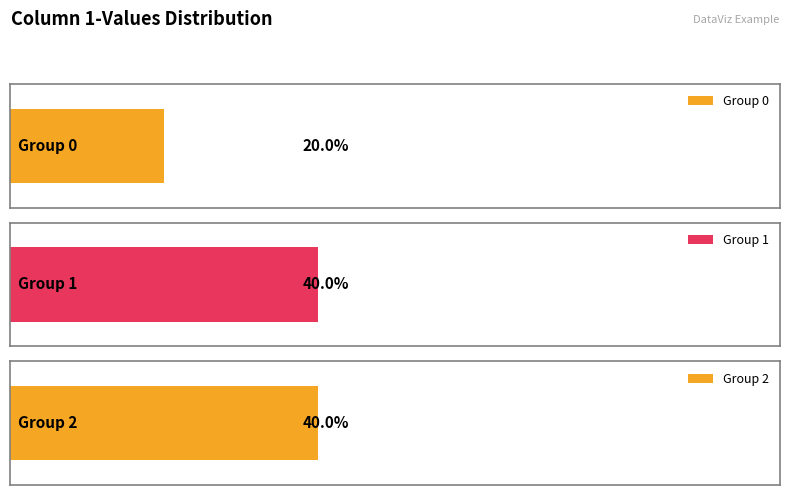

Which series has the widest spread of values?

1